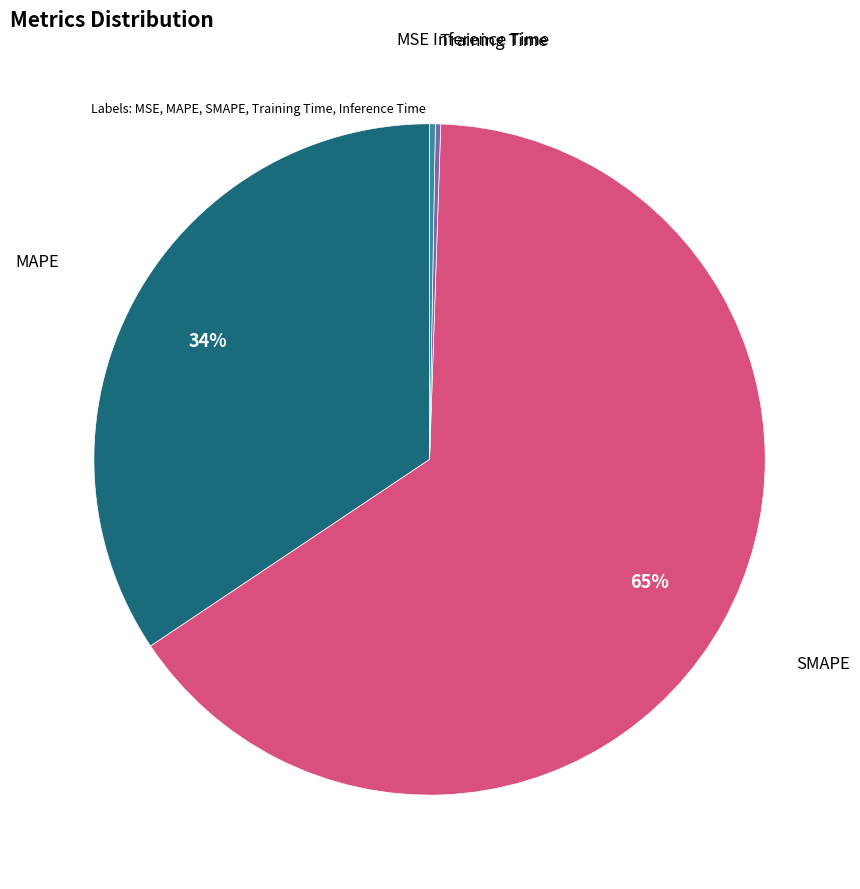

Does any single category account for the majority?

Yes